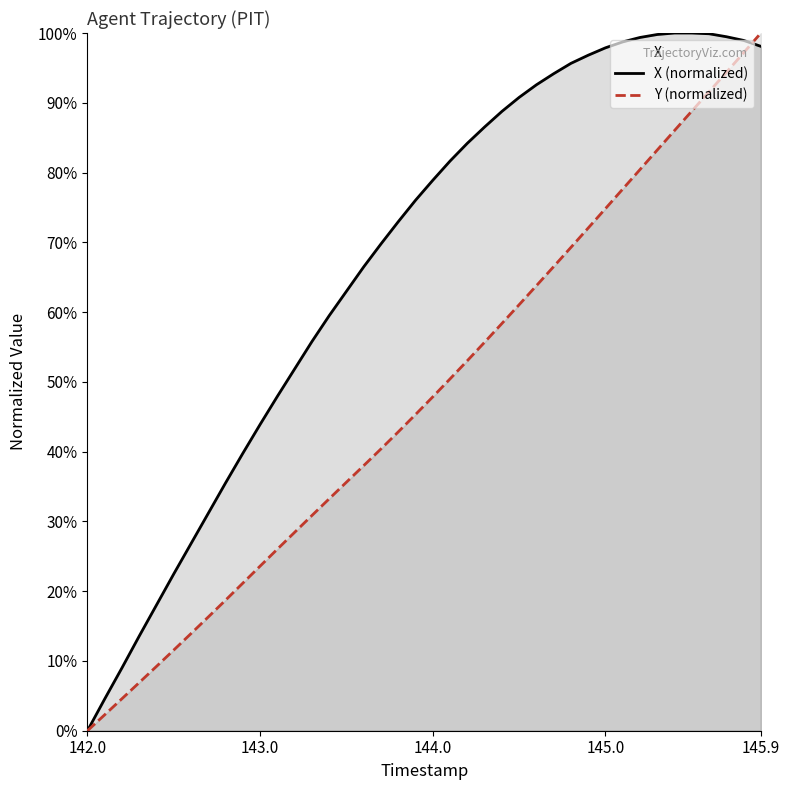

What is the value of the Y (normalized) point at the 35th from the left?

86.0